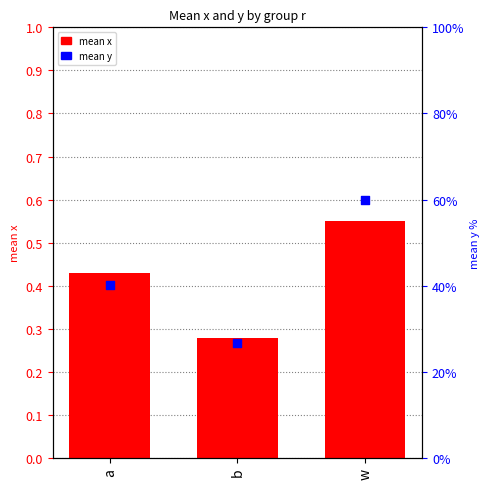

Is the value of mean x at b greater than the value of mean y at a?

No